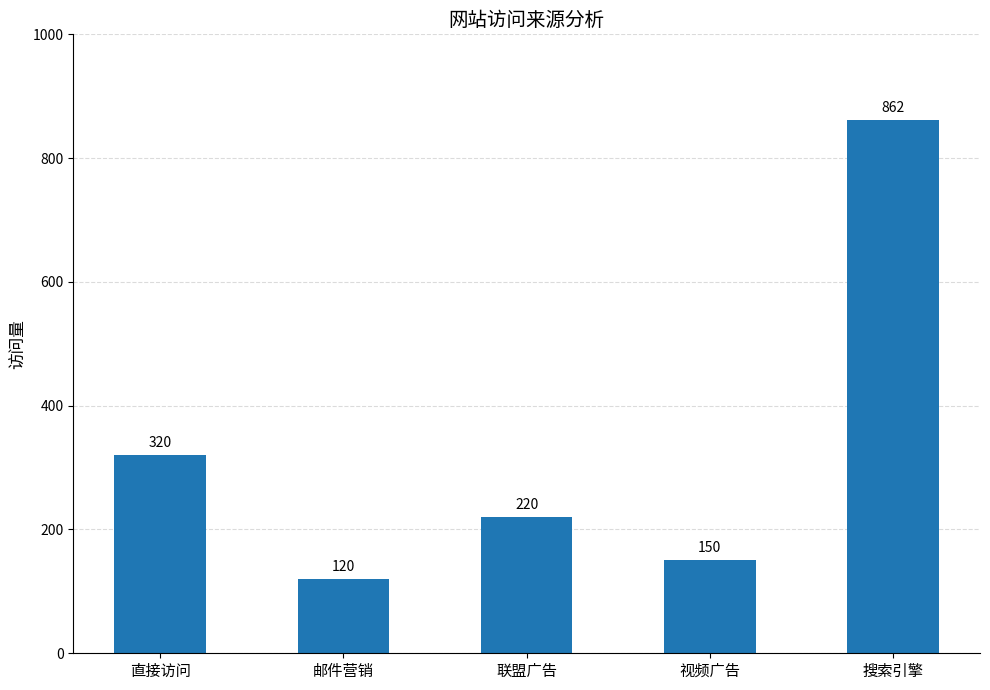

Is it true that the value at 搜索引擎 is 1282?

False